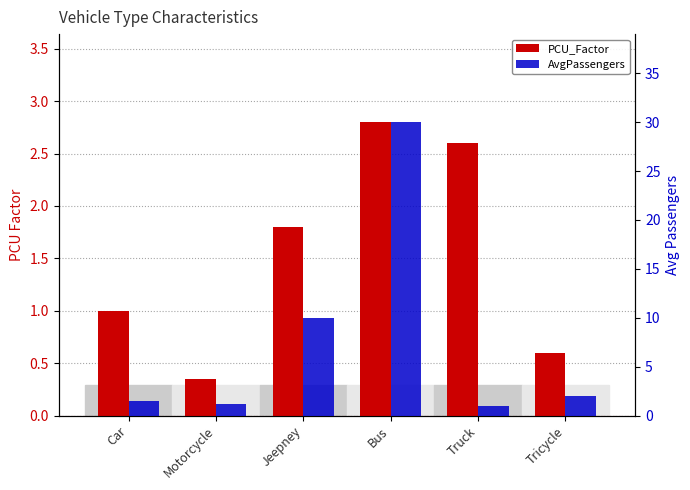

Reading left to right, what are all the values shown in this chart?

PCU_Factor: 1.0	0.3	1.8	2.8	2.6	0.6
AvgPassengers: 1.5	1.2	10.0	30.0	1.0	2.0